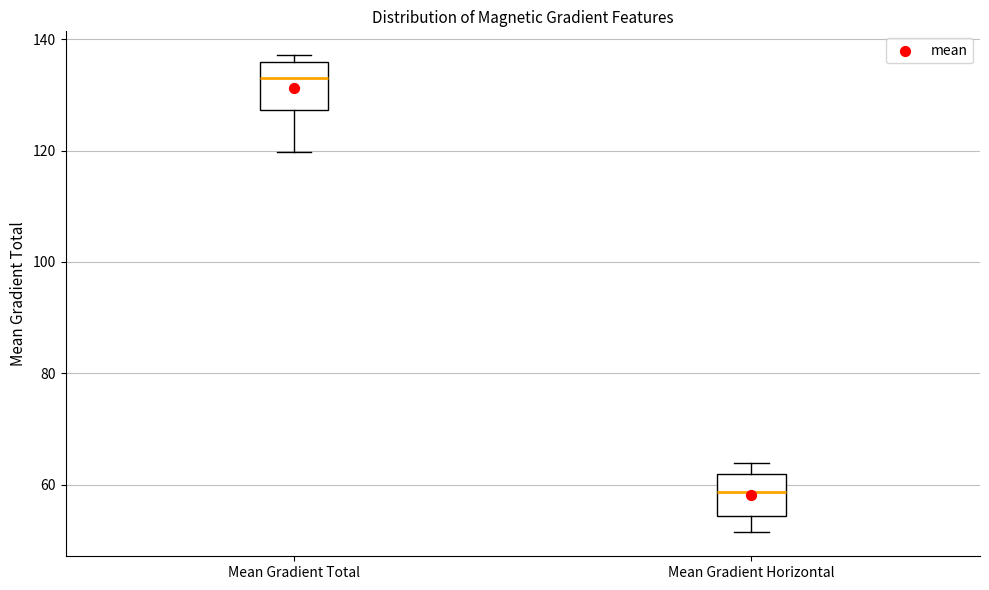

Reading left to right, transcribe this box plot: for each box, give where its median line is, the range the box spans, and where its two whiskers end, as read against the y-axis. The values are not printed on the chart, so give them approximately, as read against the axis.

Mean Gradient Total: median 134, box 128 to 136, whiskers 120 to 138
Mean Gradient Horizontal: median 58, box 54 to 62, whiskers 52 to 64